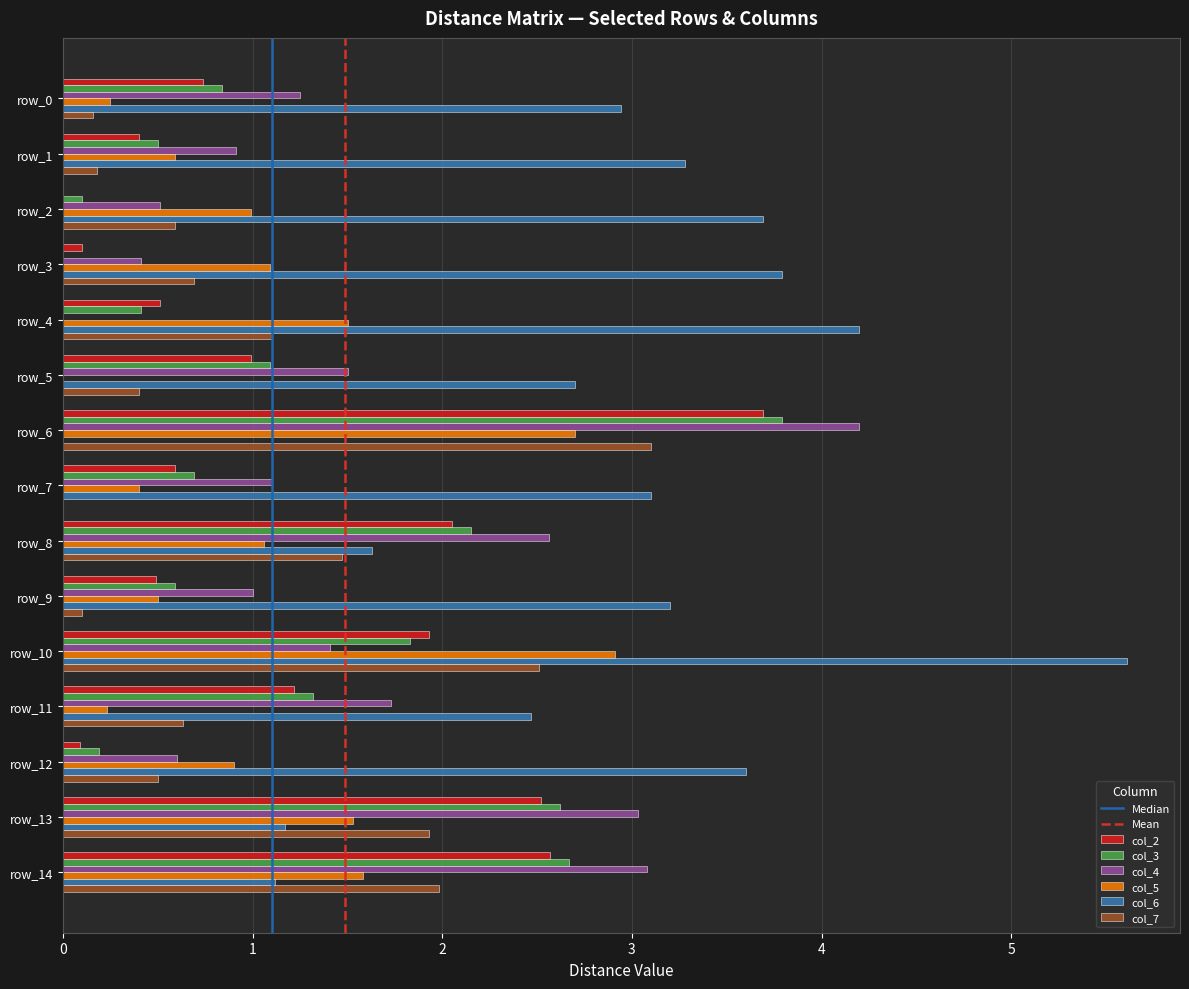

True or false: col_3 has a value of 2.1 at row_8.

True